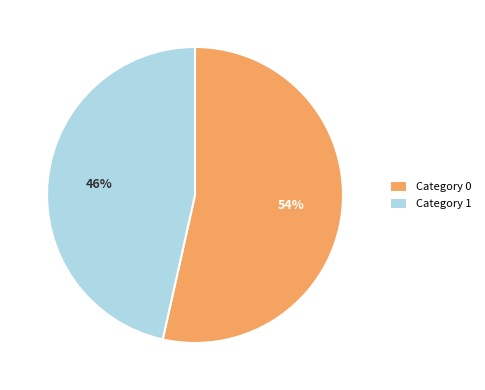

To the nearest percent, what percentage of the pie is Category 0?

54%